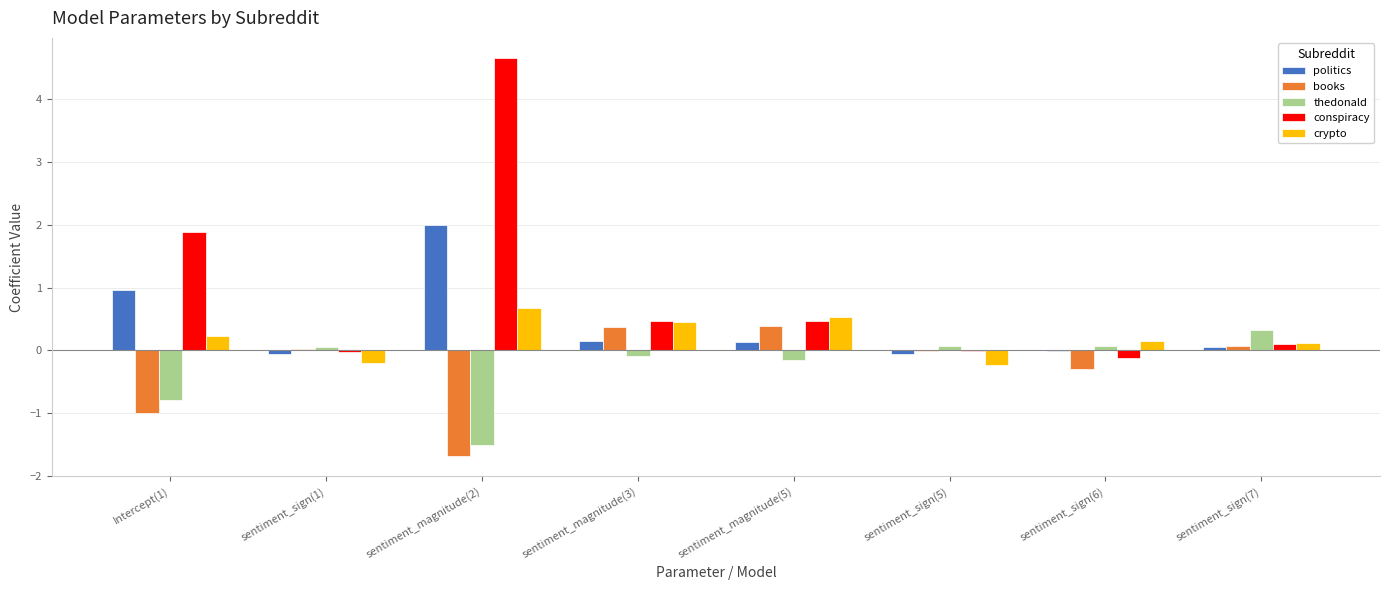

The conspiracy series shows 2.0 at sentiment_magnitude(2). True or false?

False